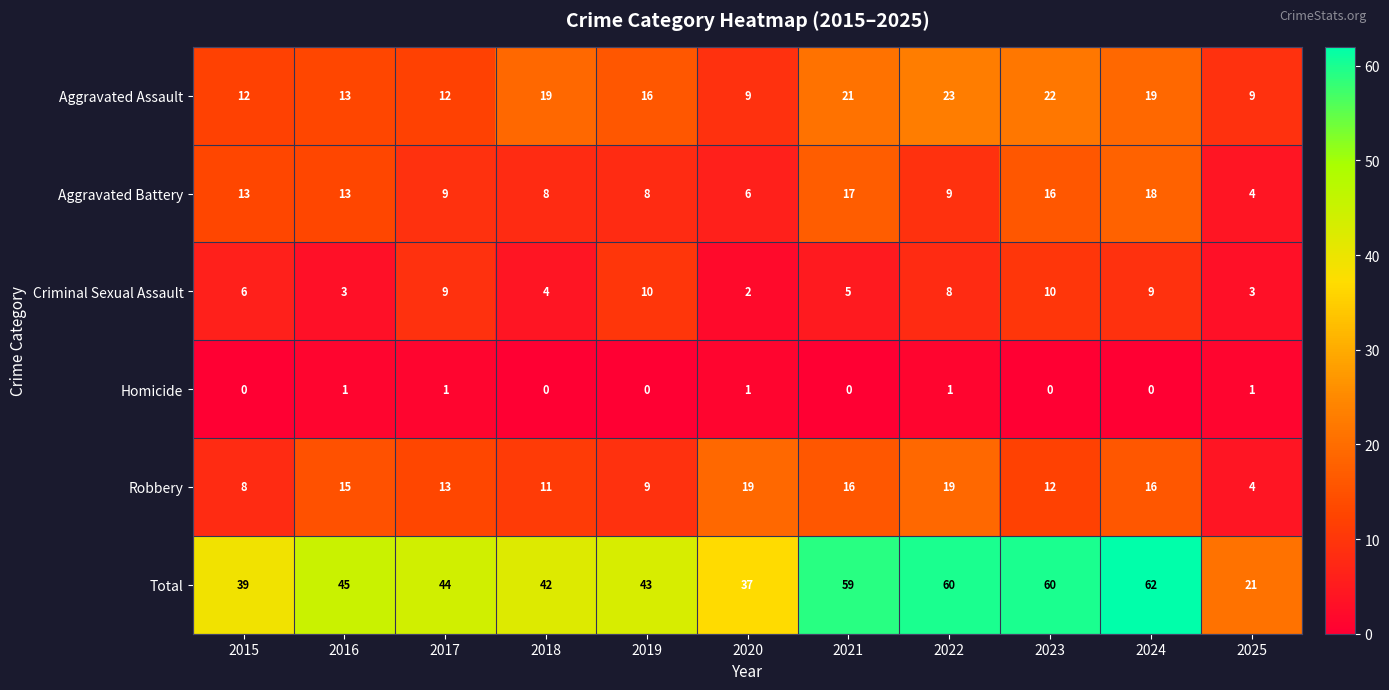

Rank the series at 2022 from lowest to highest value.

Homicide, Criminal Sexual Assault, Aggravated Battery, Robbery, Aggravated Assault, Total